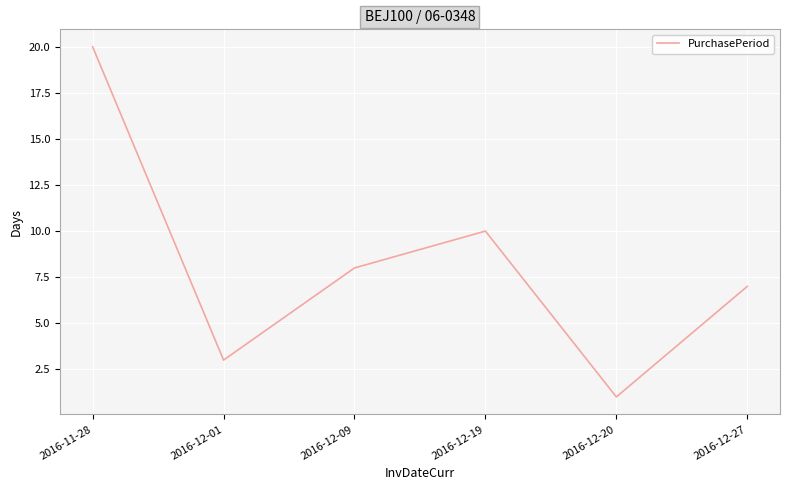

The chart shows a value of 10 at 2016-12-19. True or false?

True